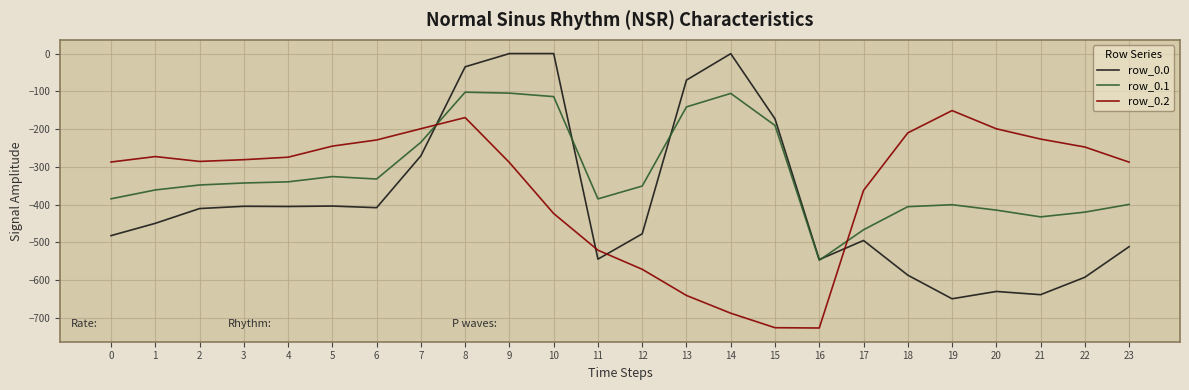

Rank the series by their maximum value, from highest to lowest.

row_0.0, row_0.1, row_0.2